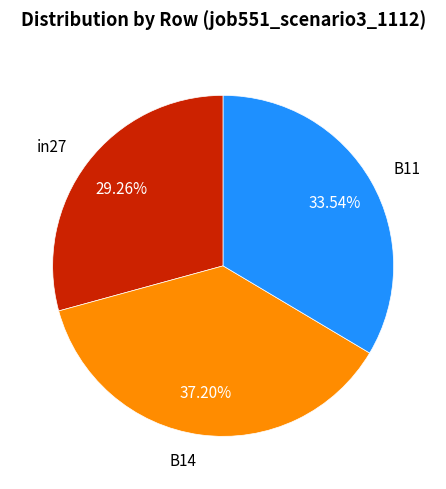

Does in27 represent more than half of the total?

No